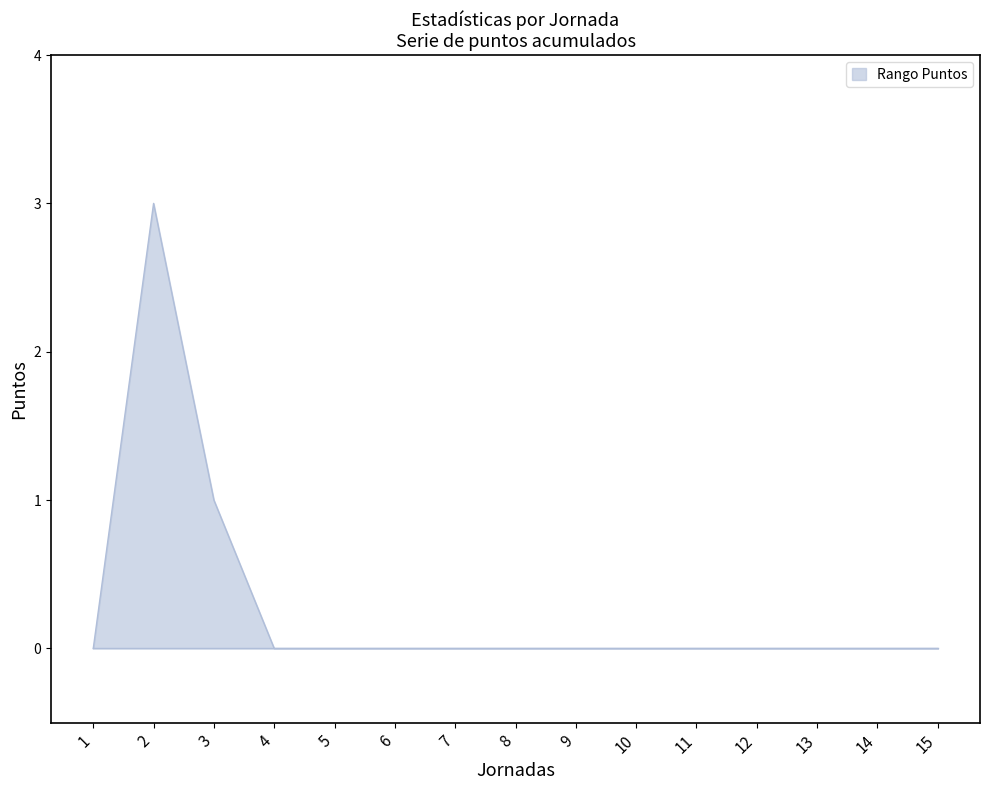

True or false: the data shows 1 at 1.

False